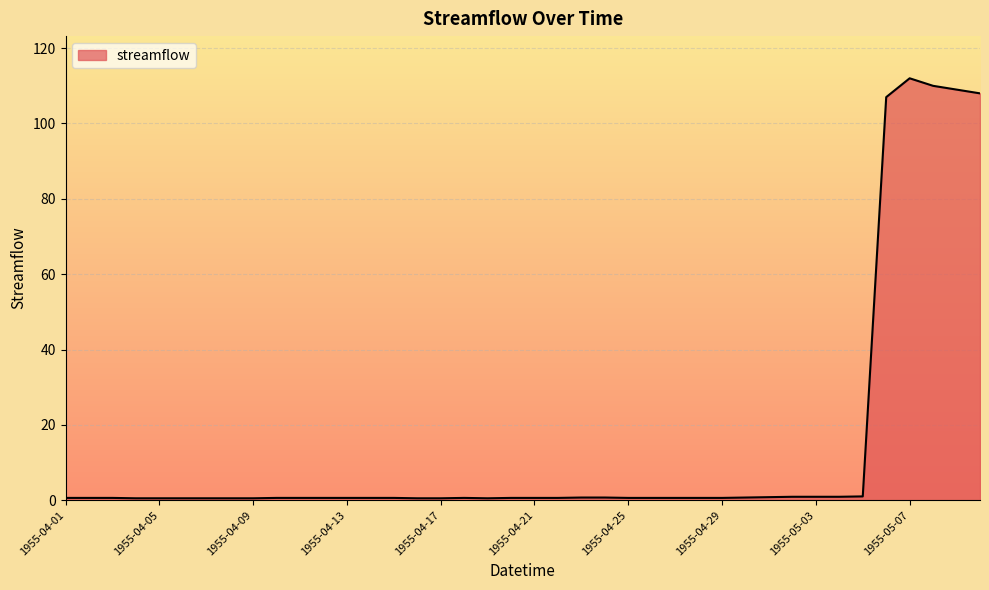

What is the maximum value shown in the chart?

112.0